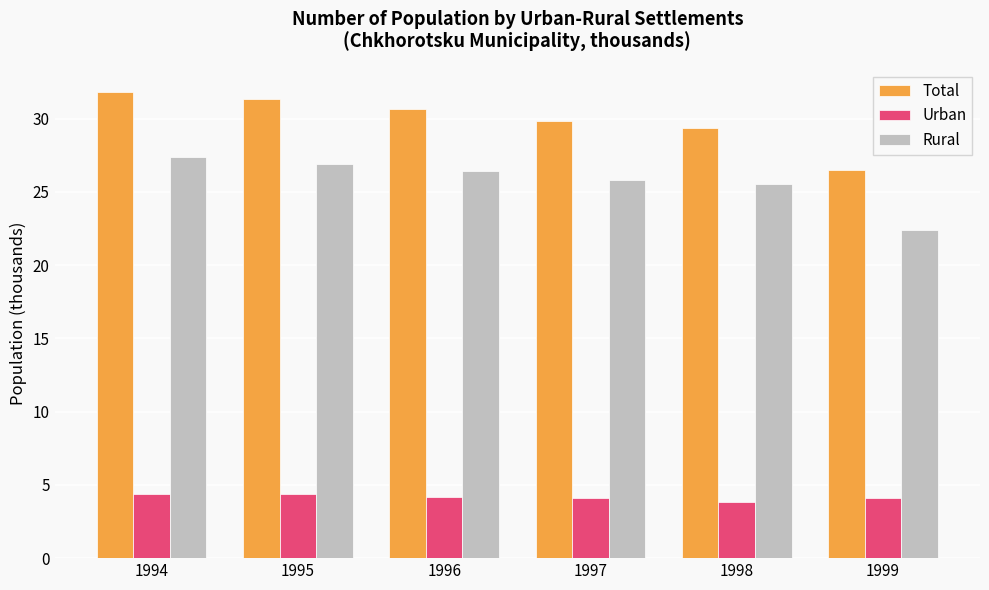

What is the value of the Total bar at the 2nd from the left?

31.3